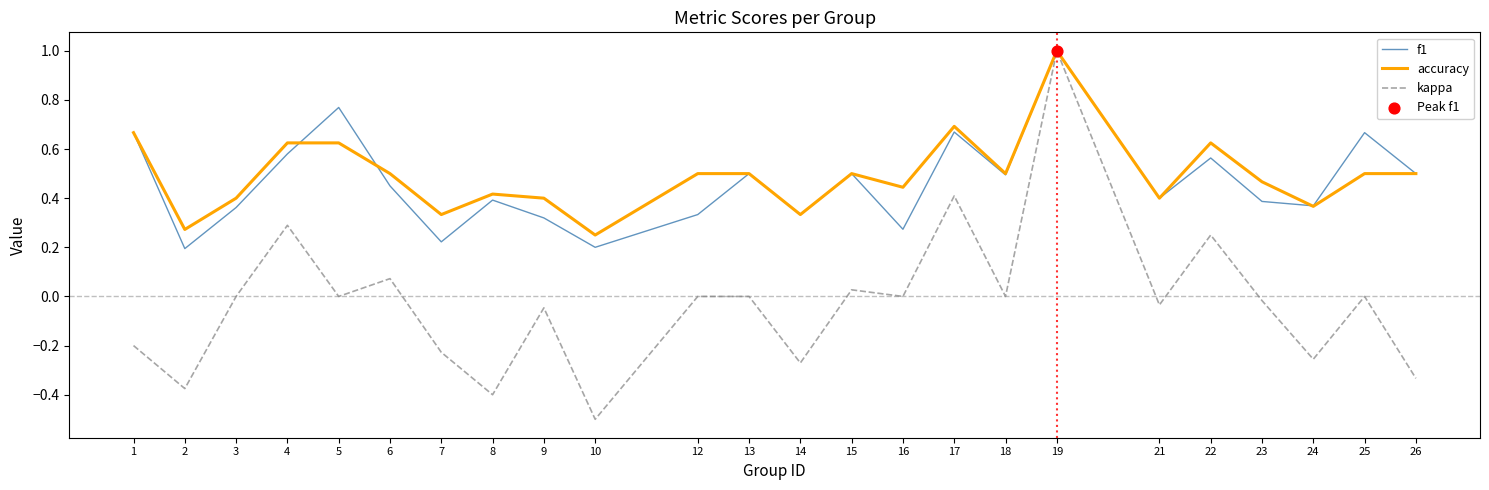

Which series has the largest range (max minus min)?

kappa